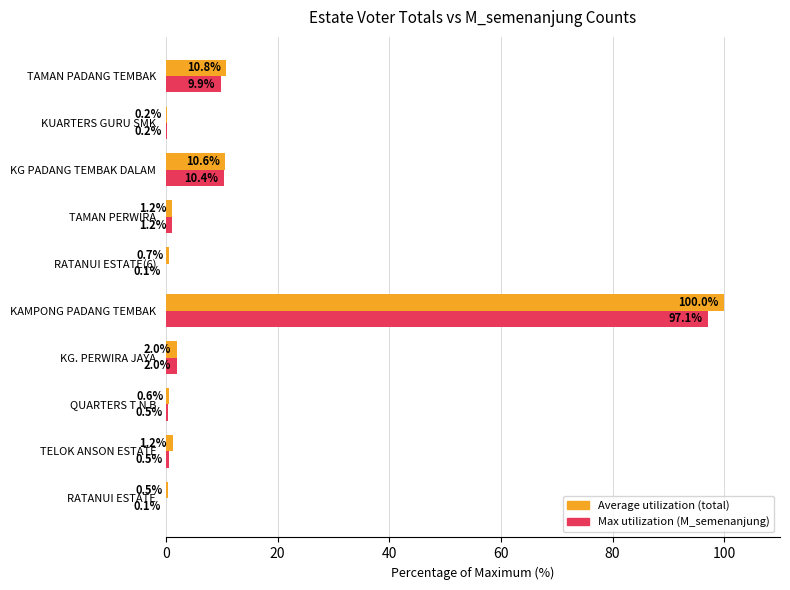

At which category is the sum across all series the highest?

KAMPONG PADANG TEMBAK